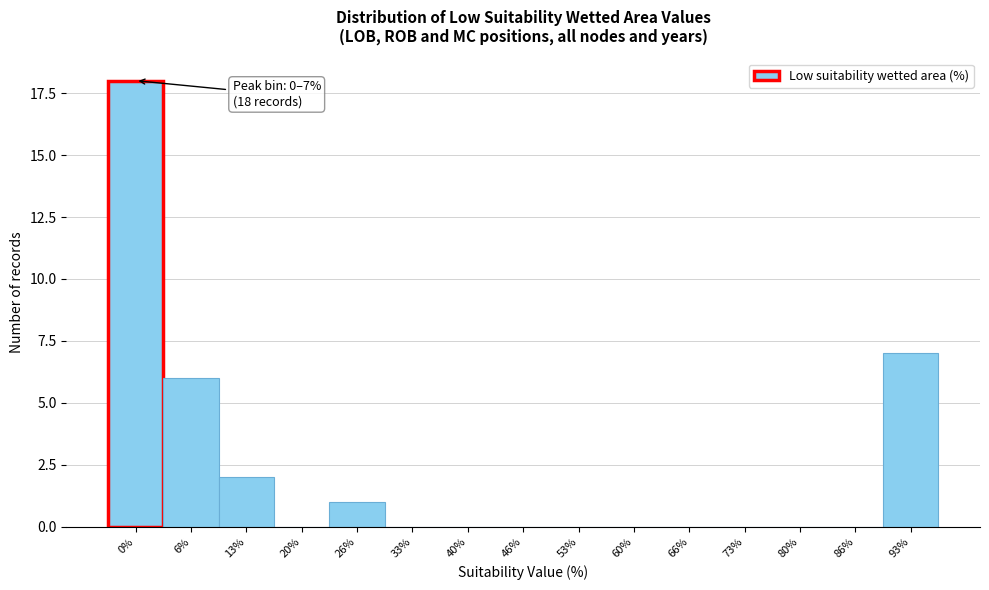

Reading left to right, extract all data points from this chart.

0%=18	6%=6	13%=2	20%=0	26%=1	33%=0	40%=0	46%=0	53%=0	60%=0	66%=0	73%=0	80%=0	86%=0	93%=7